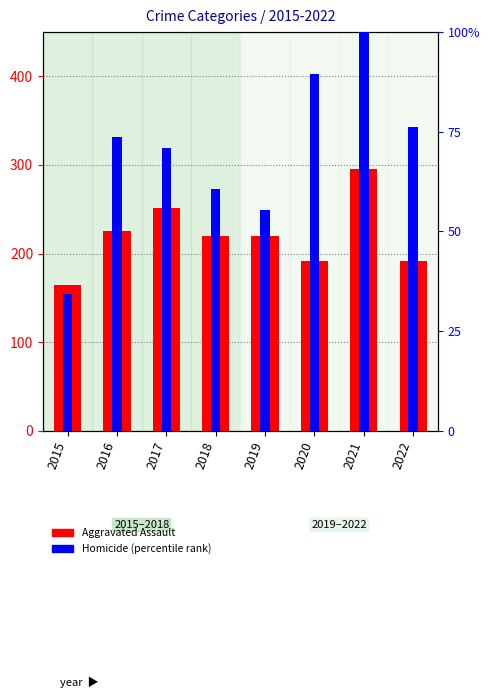

How many bars are there in total?

16